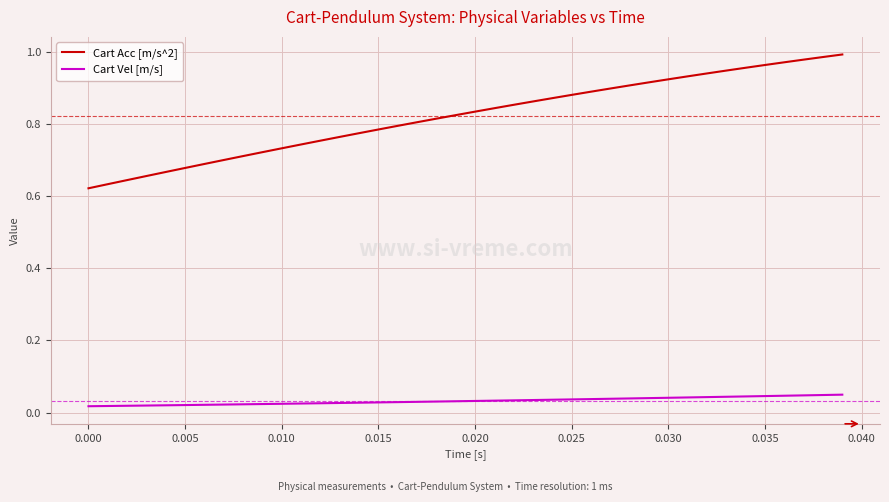

List the series in order of their overall mean, highest first.

Cart Acc [m/s^2], Cart Vel [m/s]